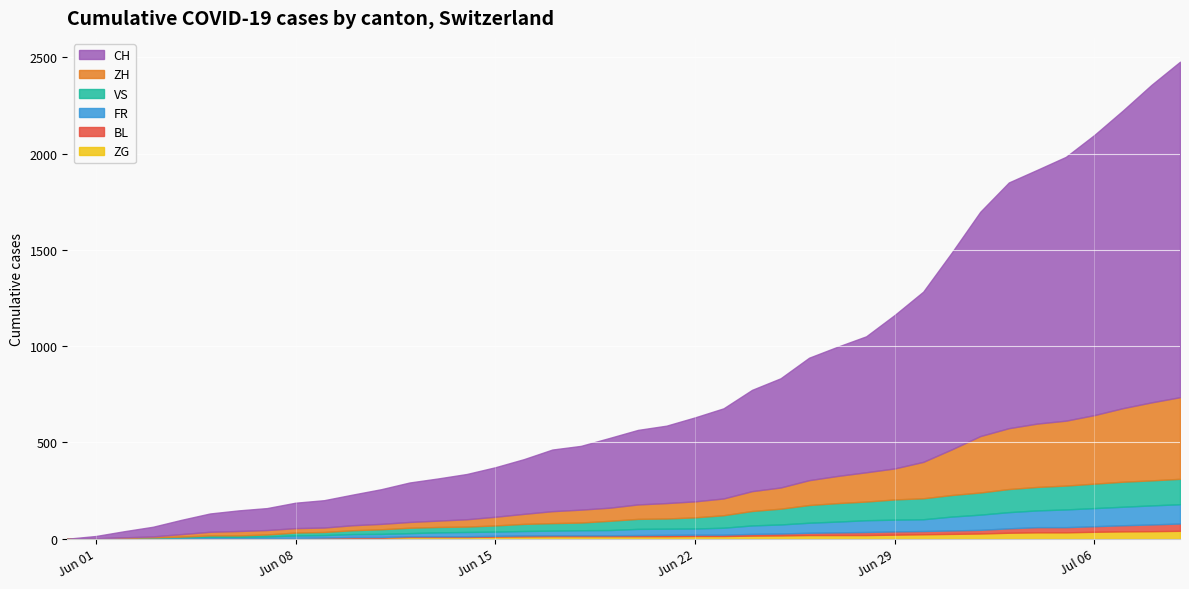

Reading right to left, what are all the values shown in this chart?

CH: 1742	1649	1546	1455	1370	1318	1276	1165	1022	884	797	706	671	636	567	526	468	436	402	387	362	331	320	284	257	235	219	205	180	159	142	132	114	107	95	74	50	32	12	0
ZH: 424	405	382	356	337	329	316	293	237	189	161	152	141	129	110	103	87	83	80	75	68	67	62	52	45	38	33	30	28	26	23	23	23	23	19	13	5	2	0	0
VS: 132	130	130	127	124	122	120	115	112	109	105	97	96	92	82	75	65	58	53	52	48	40	39	37	32	28	28	28	24	20	16	15	10	7	7	4	2	2	1	0
FR: 100	99	96	94	92	87	84	79	72	61	61	61	56	52	47	44	36	32	32	32	27	26	24	23	22	22	20	16	16	15	13	13	9	7	7	5	3	2	0	0
BL: 38	35	32	29	27	27	23	19	18	17	17	16	14	12	10	9	7	7	7	6	5	5	5	5	4	4	4	4	4	4	3	3	3	3	3	2	2	1	1	0
ZG: 41	39	38	36	33	33	31	27	25	23	21	19	19	19	17	16	14	14	13	13	13	13	13	12	11	9	9	9	5	5	3	1	0	0	0	0	0	0	0	0